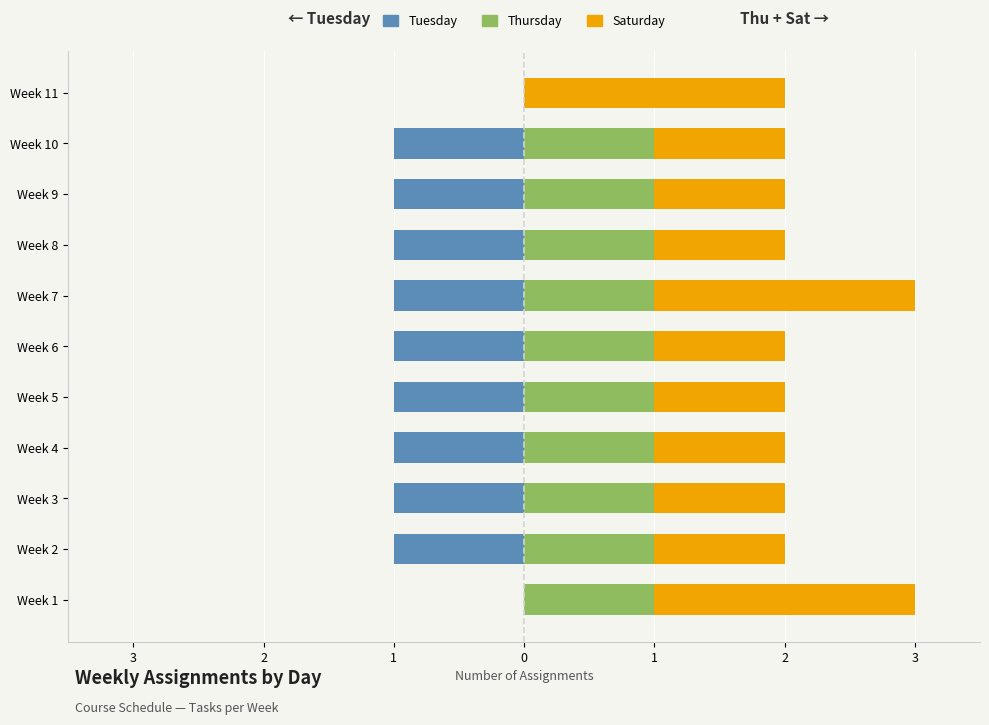

True or false: Thursday has a value of 1 at Week 10.

True